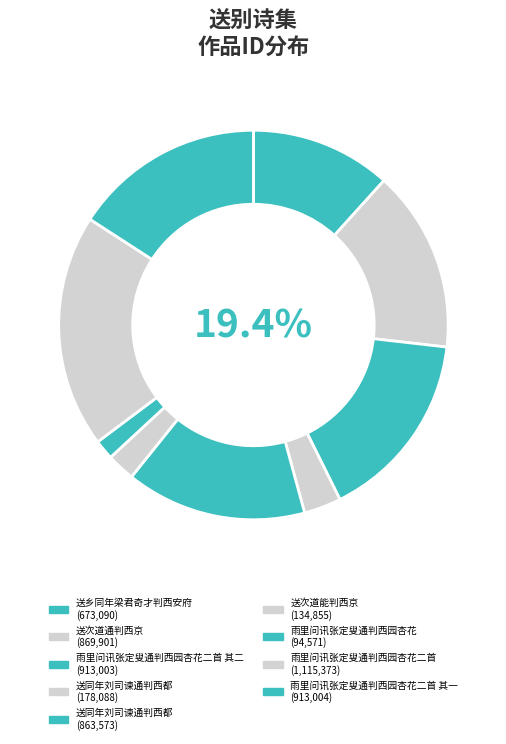

Which slice is the smallest?

雨里问讯张定叟通判西园杏花